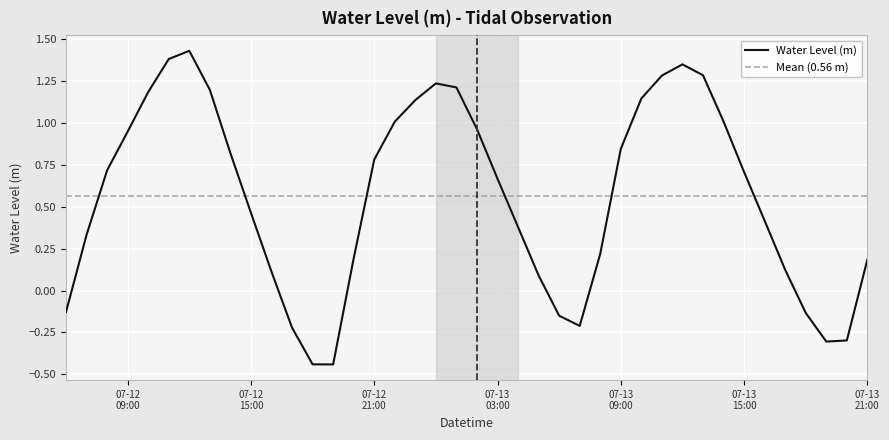

How many lines are shown in the chart?

1